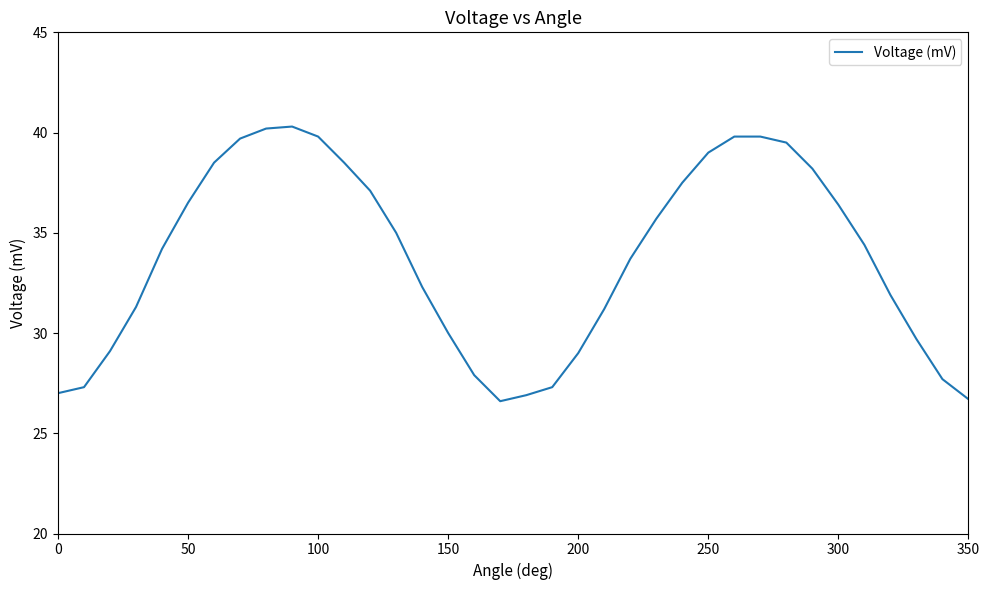

What is the difference between the maximum and minimum values?

13.7